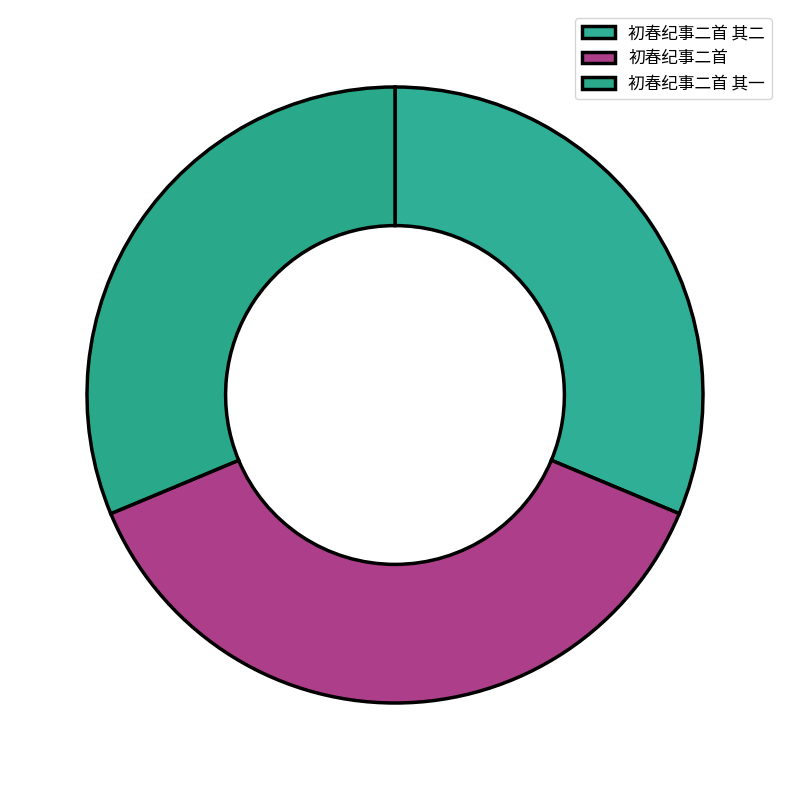

How many segments does this pie chart have?

3